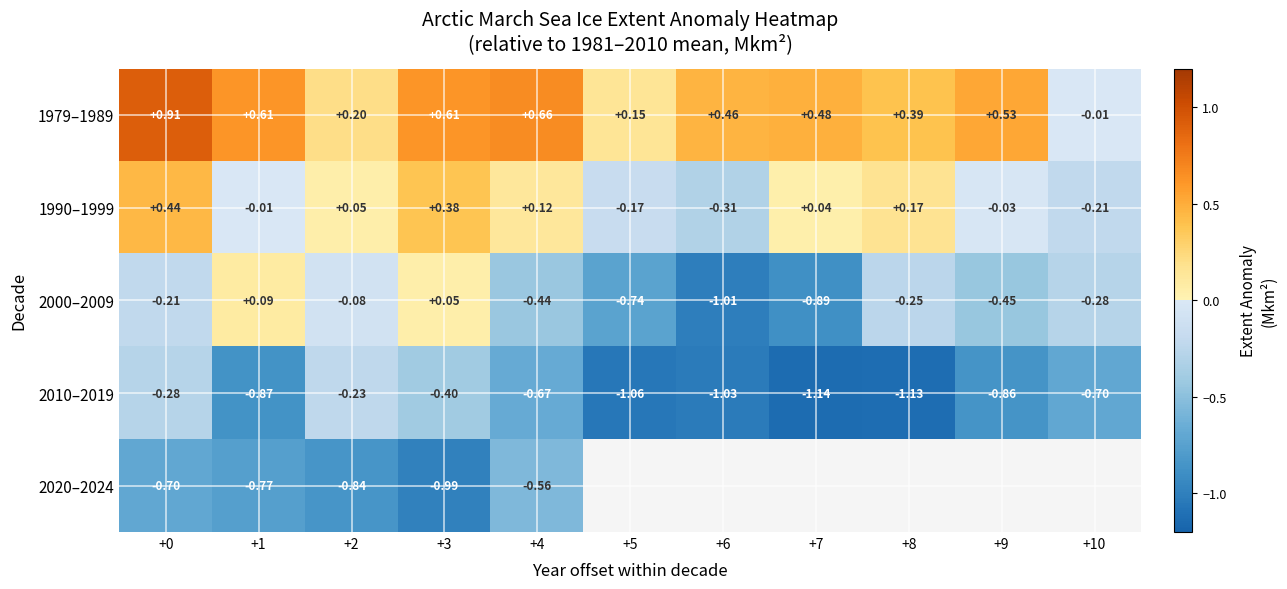

What is the maximum value shown in the chart?

0.9